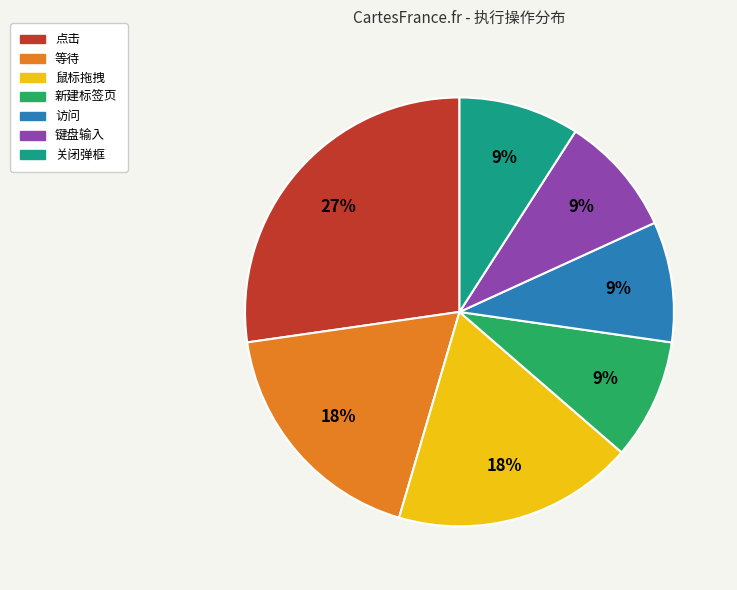

Which slice is the largest?

点击